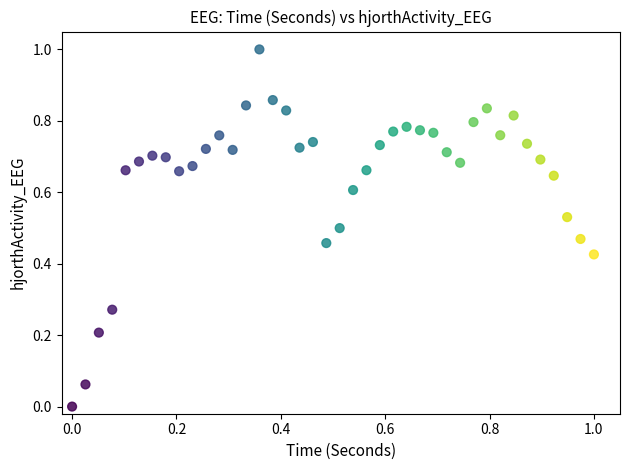

What is the range of Y values (max minus min)?

1.0